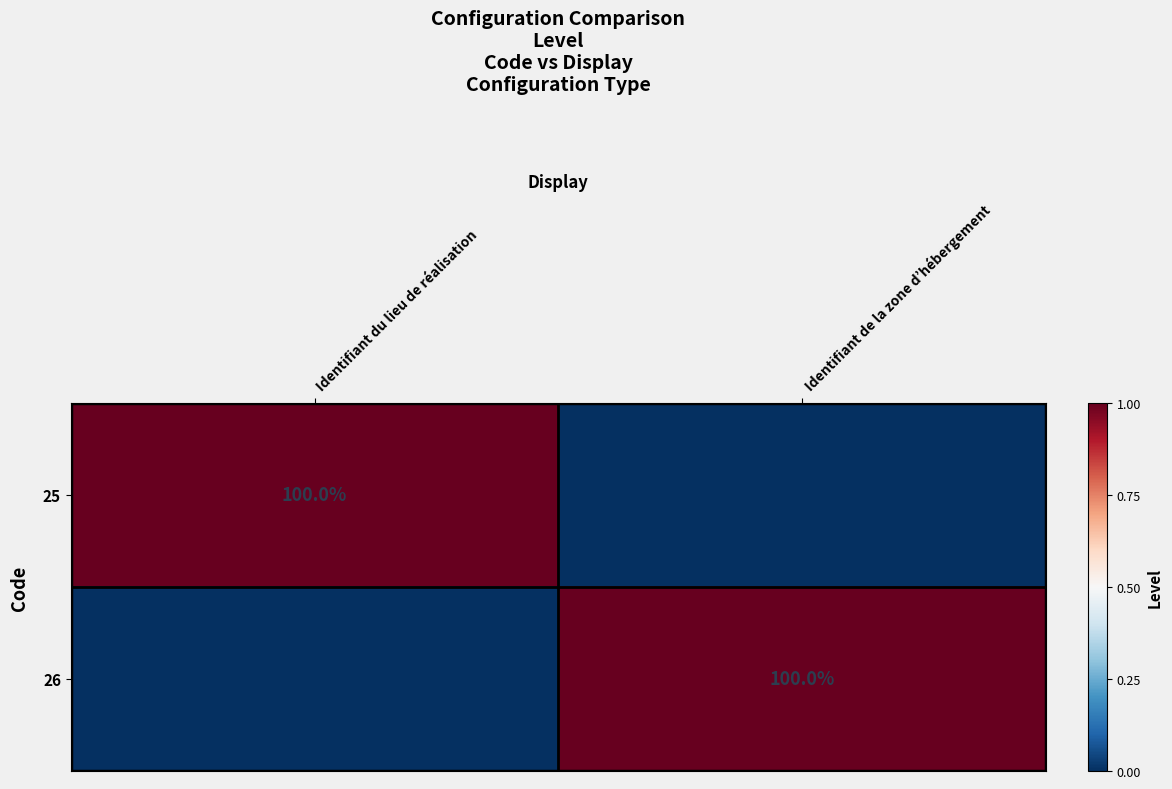

True or false: 25 has a value of 37 at Identifiant du lieu de réalisation.

False